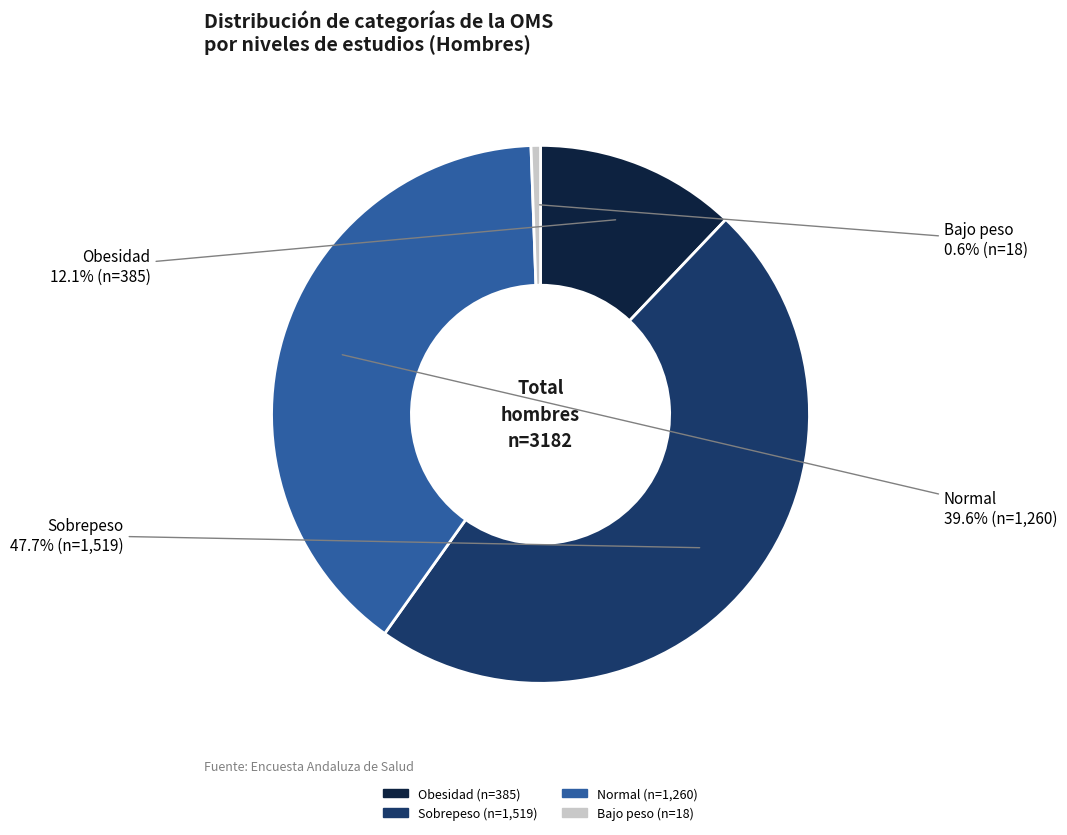

Between Sobrepeso and Bajo peso, which is larger?

Sobrepeso